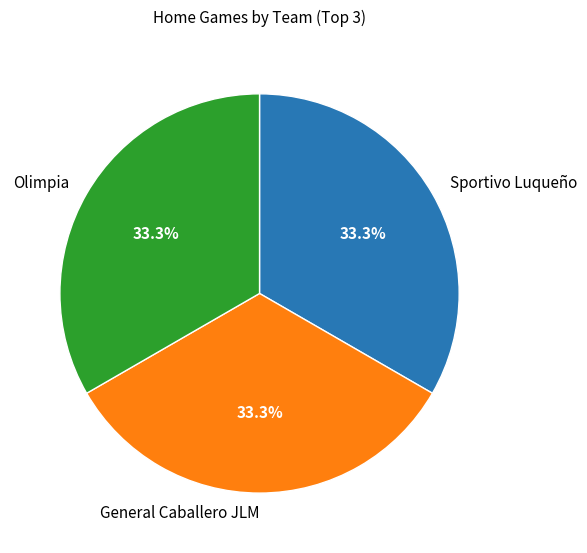

To the nearest percent, what percentage of the pie is Sportivo Luqueño?

33%